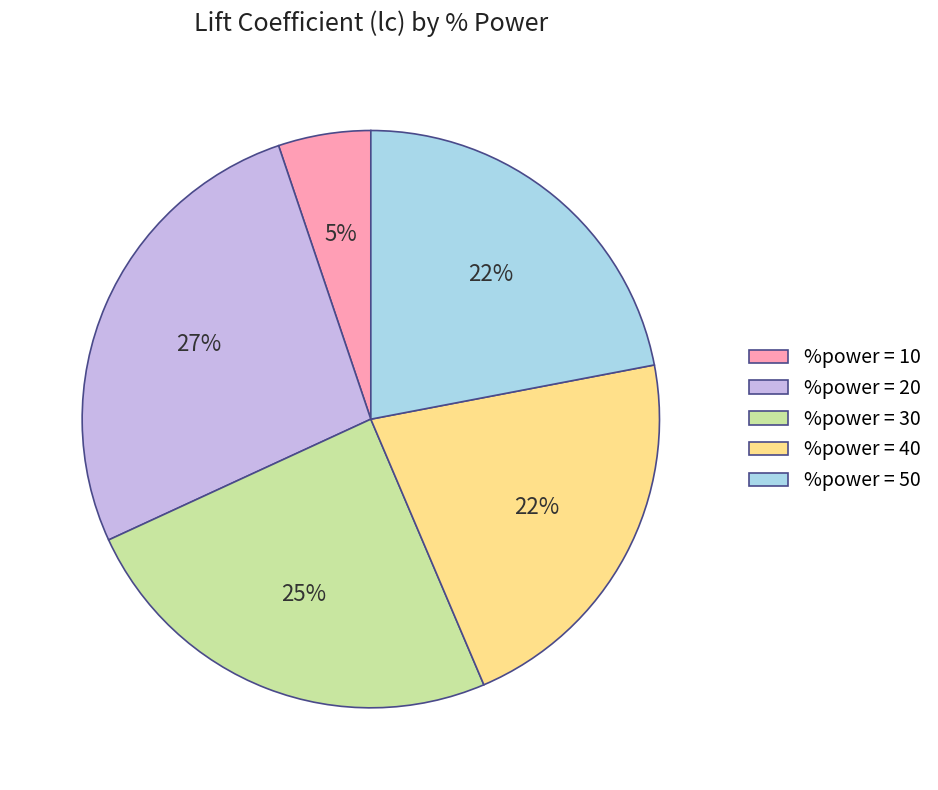

To the nearest percent, what is the difference between the largest and smallest slice percentages?

22%